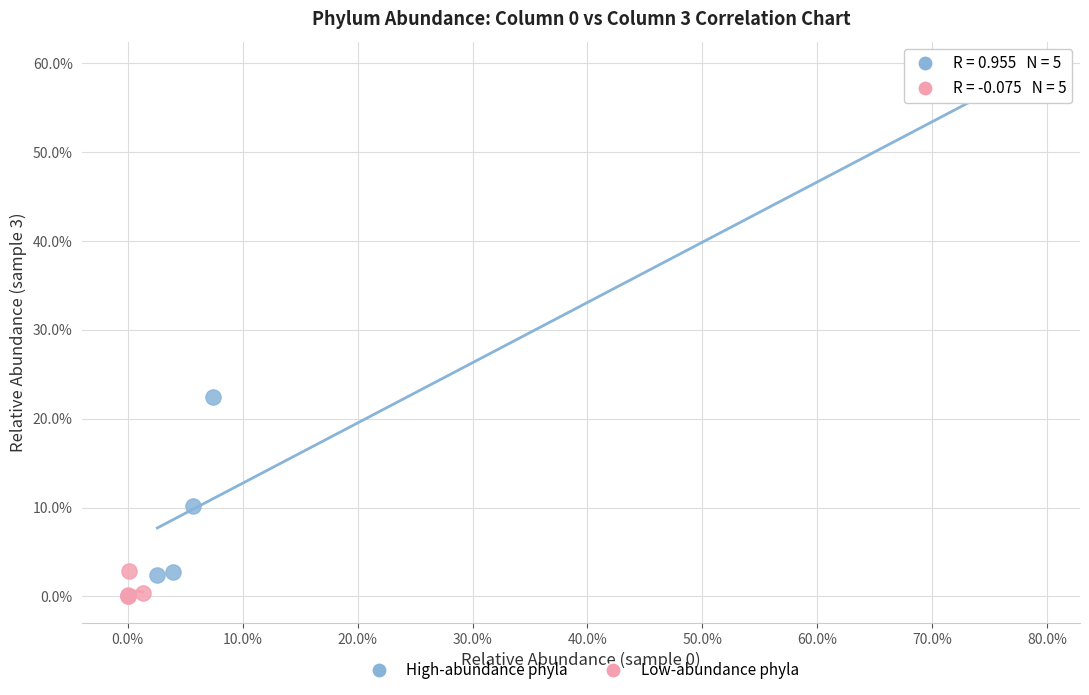

What are all the series names shown in the legend?

High-abundance phyla, Low-abundance phyla